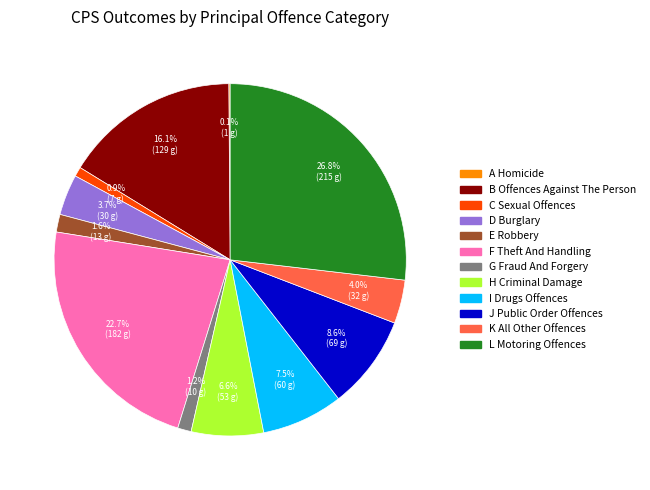

What is the largest slice in the pie chart?

L Motoring Offences